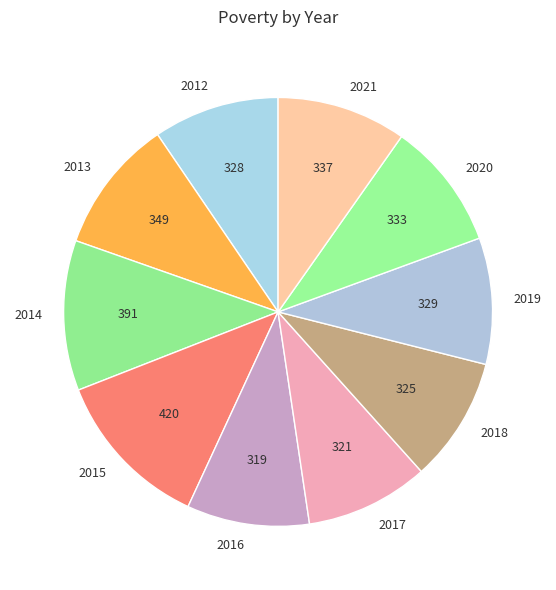

True or false: 2016 accounts for 16% of the total.

False